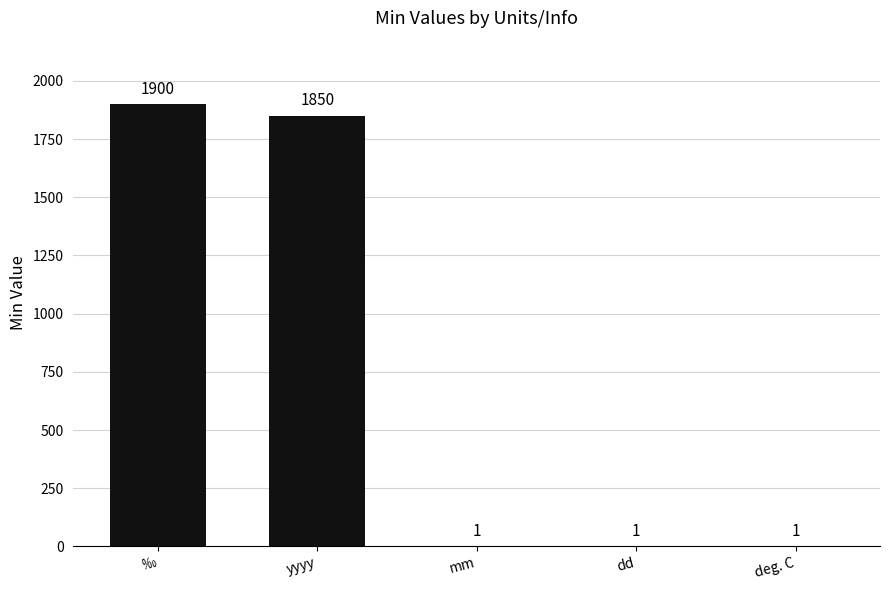

The chart shows a value of 1900 at ‰. True or false?

True